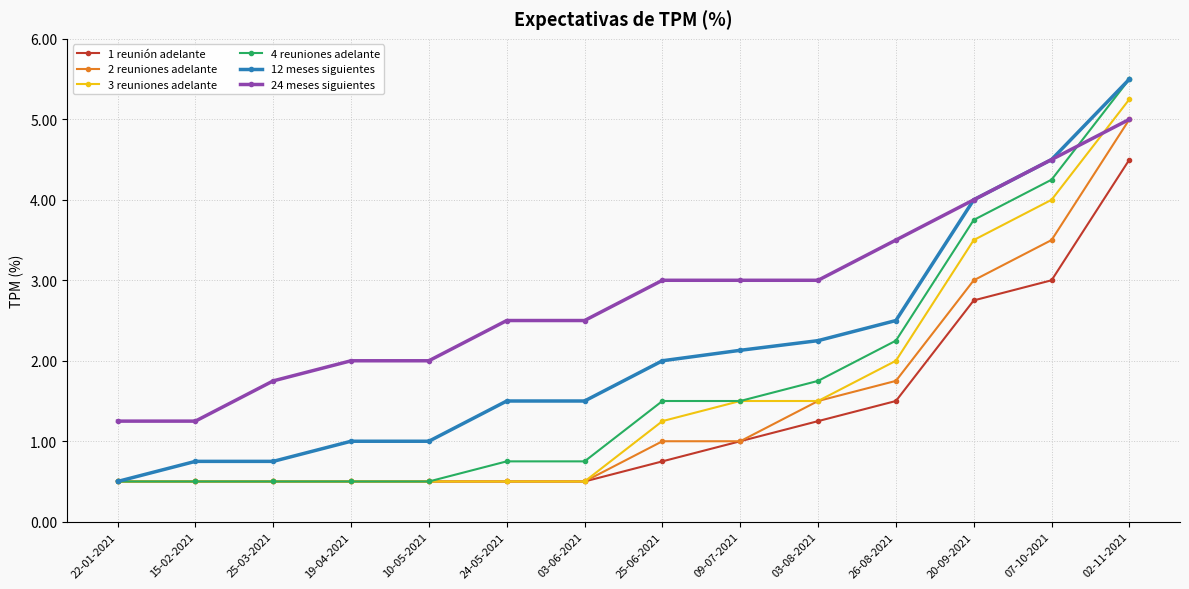

True or false: 1 reunión adelante and 24 meses siguientes intersect in this chart.

False